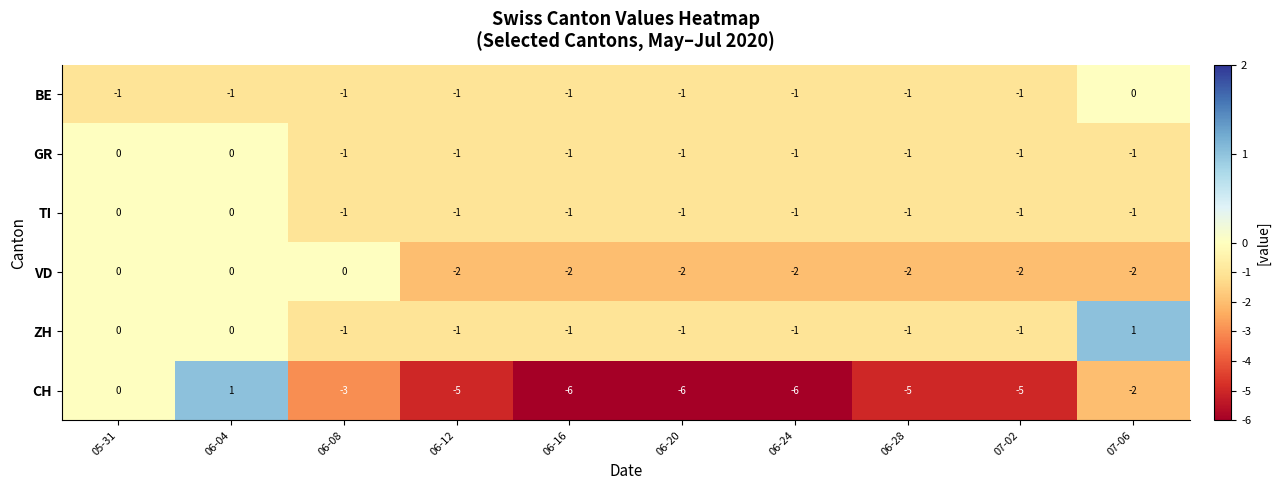

The TI series shows -1 at 06-12. True or false?

True